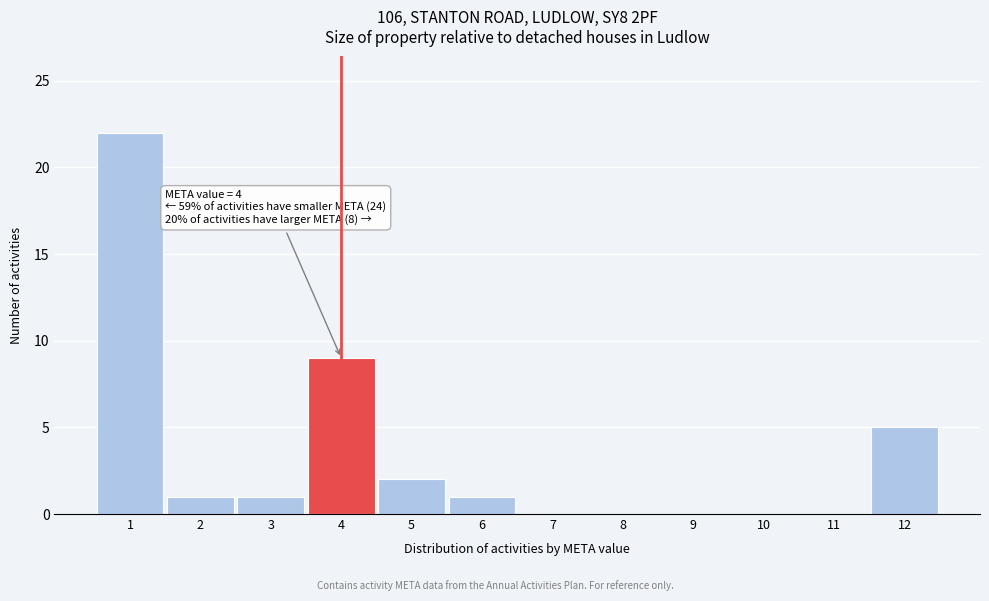

Which range on the x-axis has the tallest bar?

0.5 to 1.5